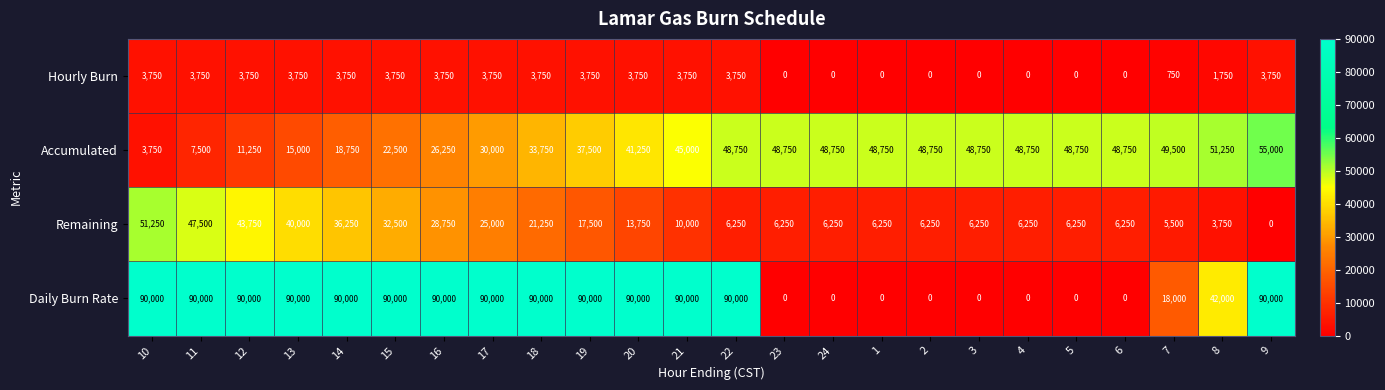

What is the sum of the Daily Burn Rate values at 1 and 9?

90000